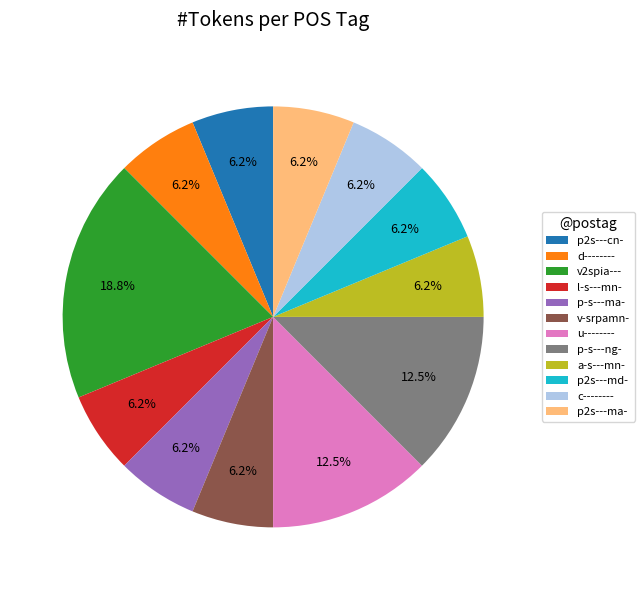

To the nearest percent, what percentage of the pie is v2spia---?

19%